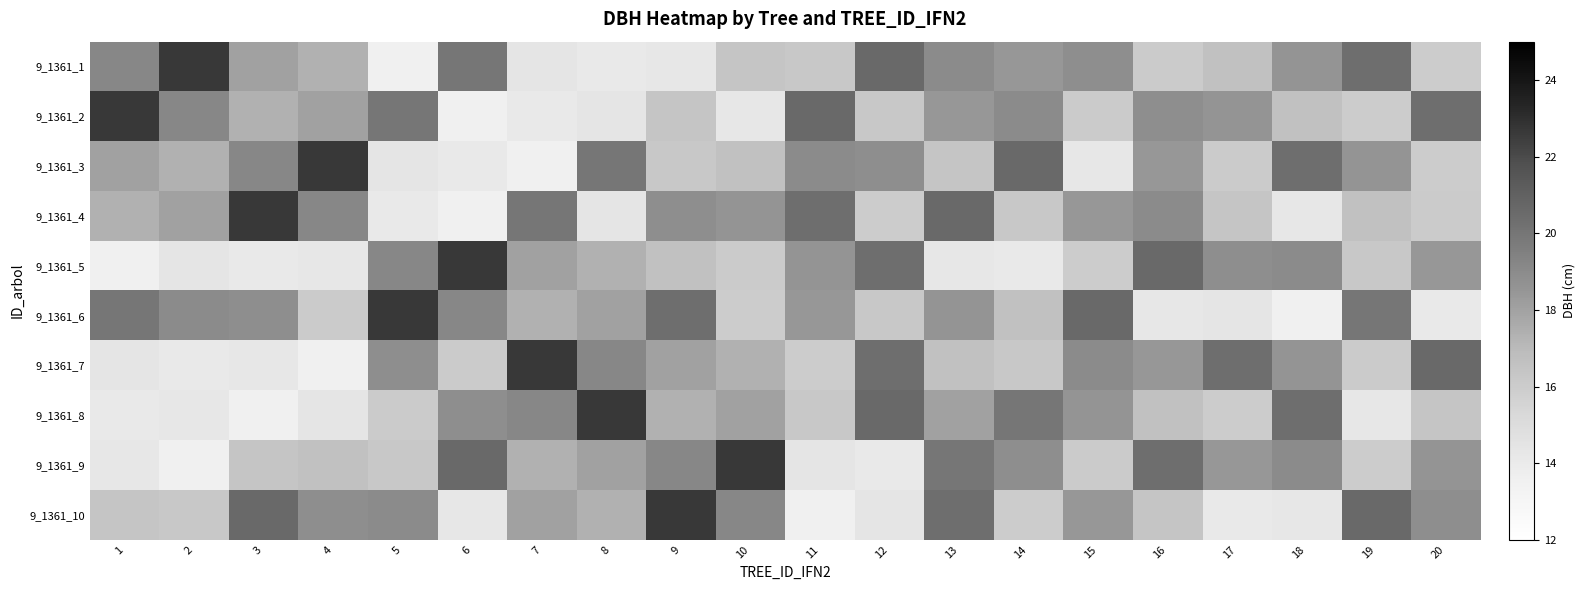

At which category is the sum across all series the highest?

13